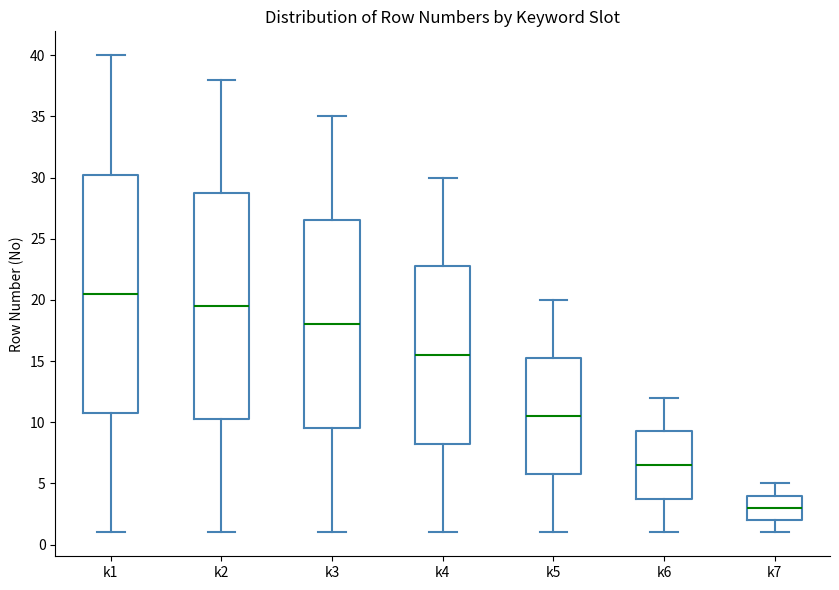

Which box is the tallest, from its lower edge to its upper edge?

k1